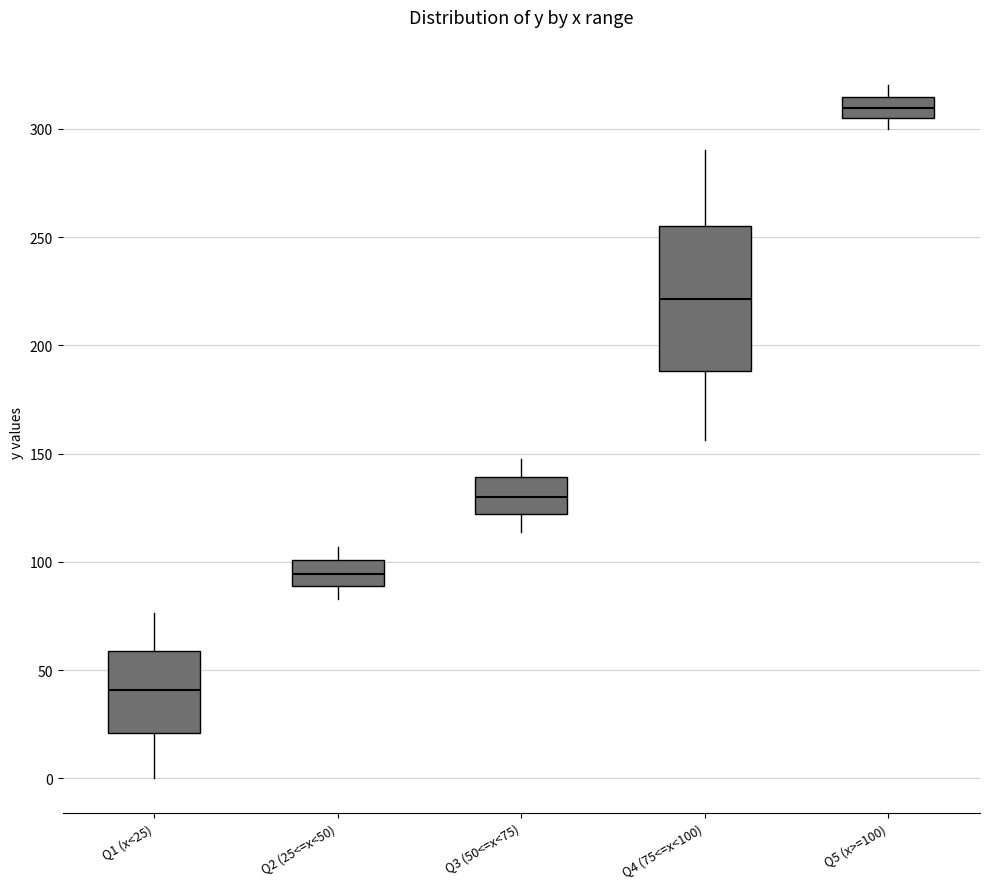

Which box has the highest median line?

Q5 (x>=100)